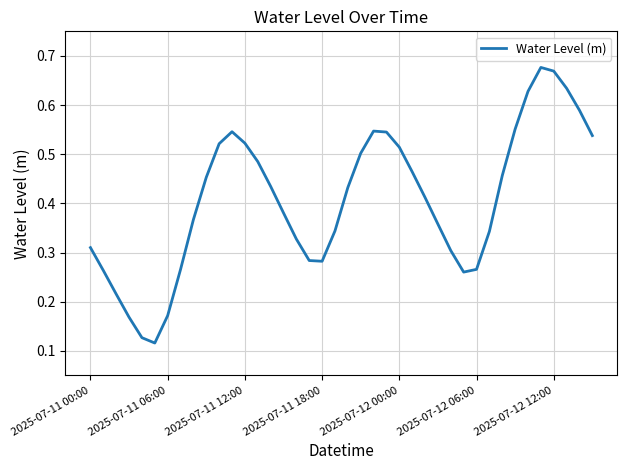

Between 2025-07-11 00:00 and 2025-07-11 06:00, which is larger?

2025-07-11 00:00